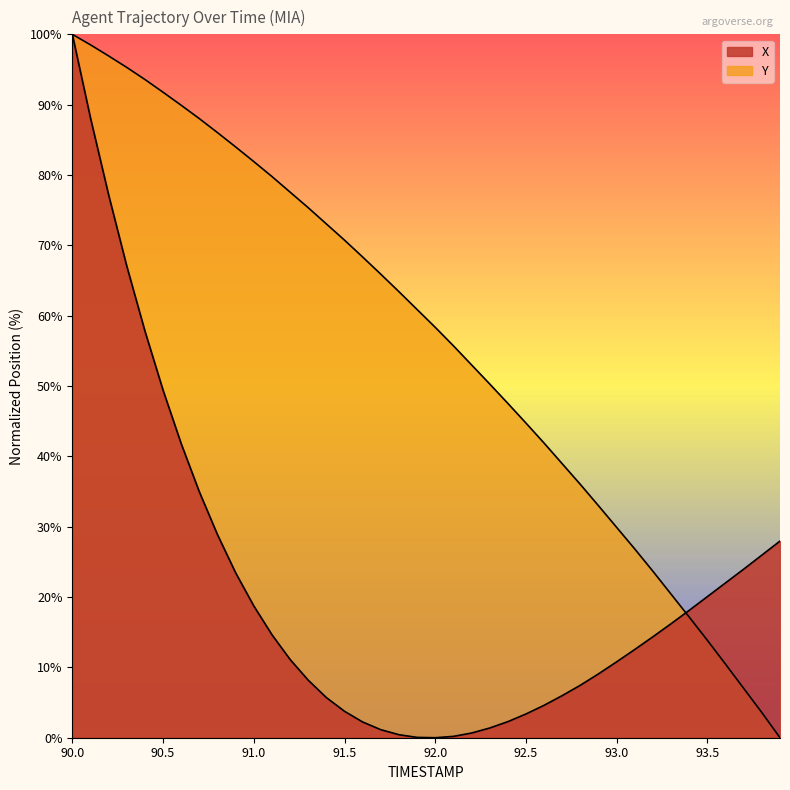

List the series in order of their overall mean, highest first.

Y, X